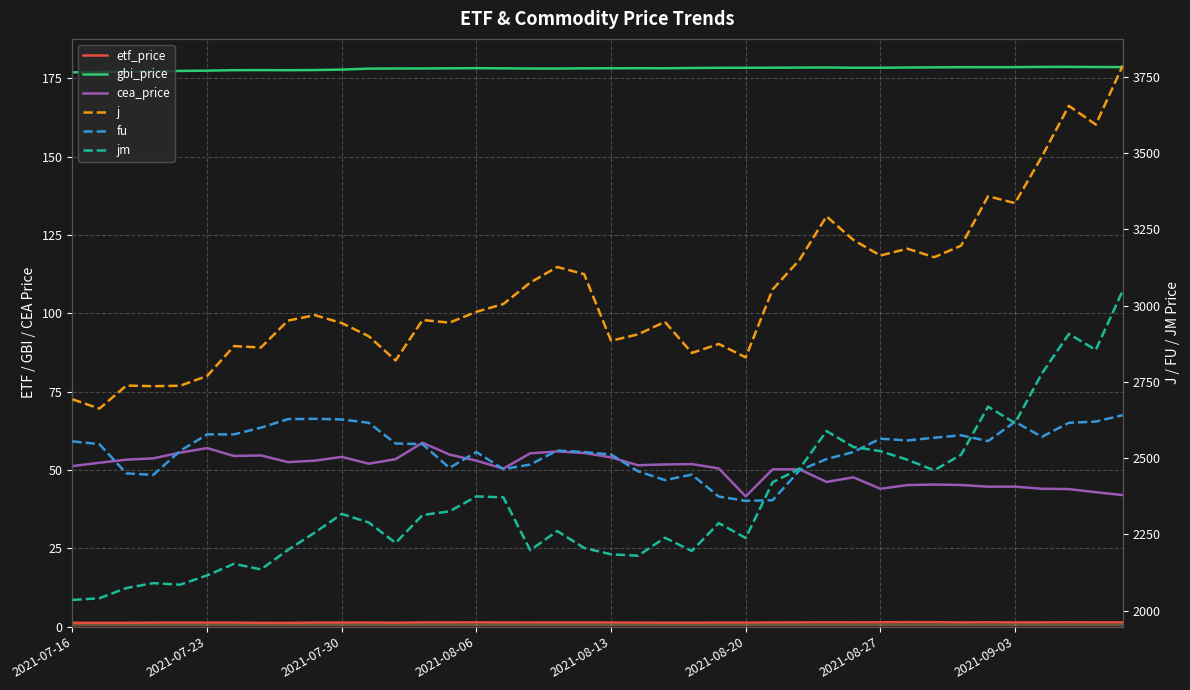

Which series has the widest spread of values?

j